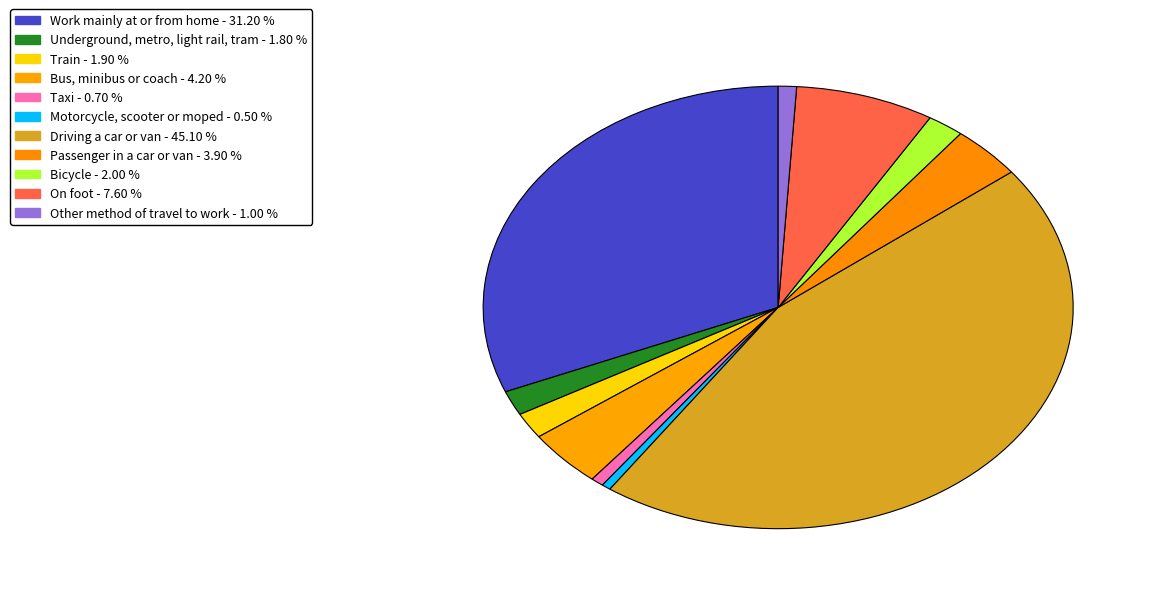

Is there any slice that represents more than half of the pie?

No